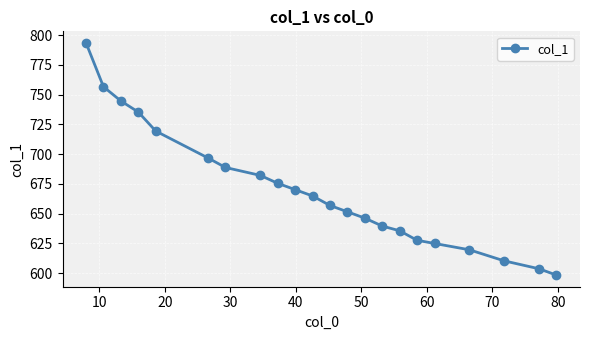

What is the difference between the maximum and minimum values?

195.0